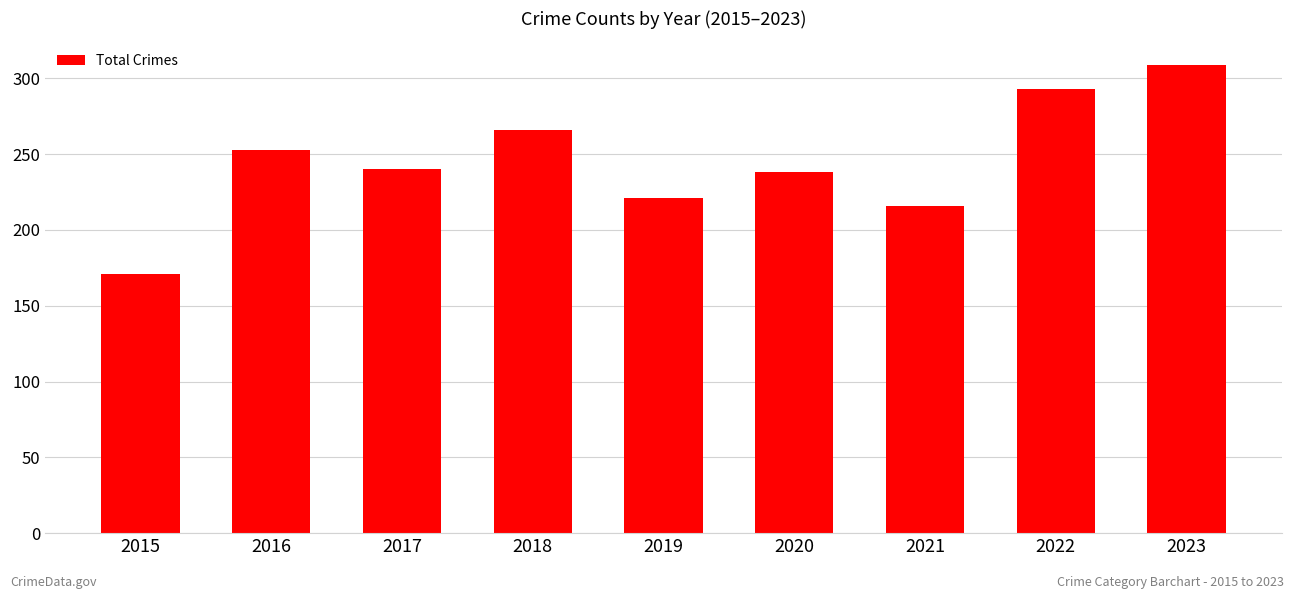

What is the smallest value displayed?

171